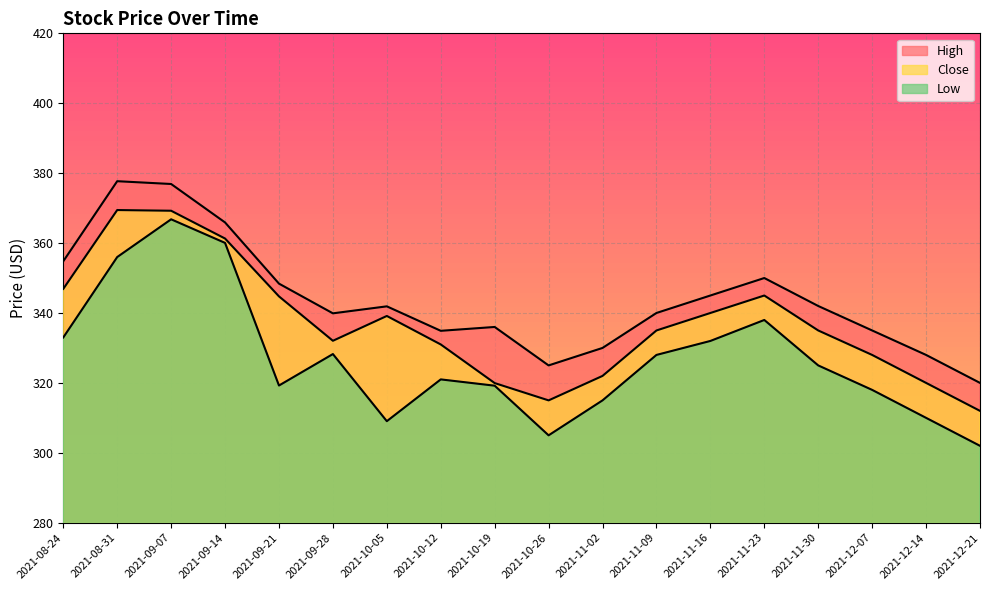

How many interior local peaks does the Low series have?

4